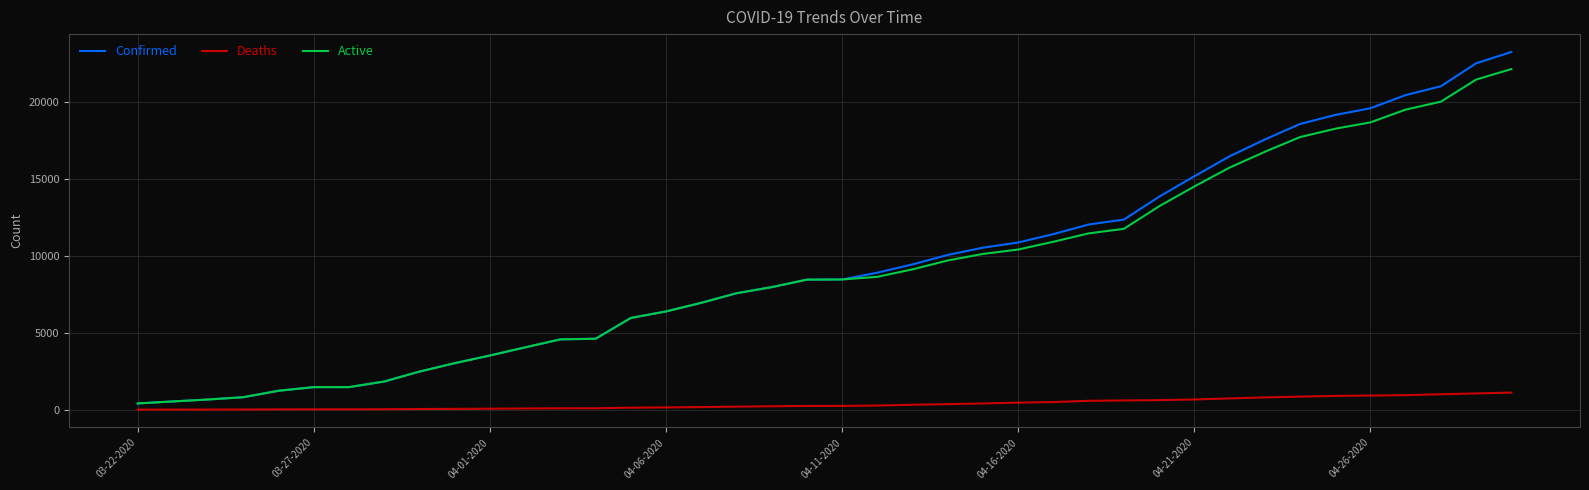

Which series has the largest range (max minus min)?

Confirmed